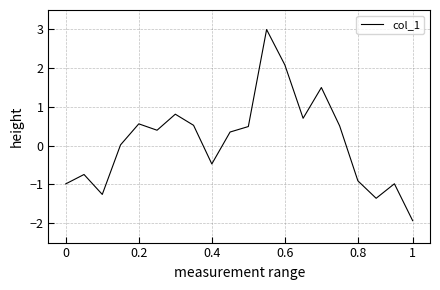

What is the maximum value shown in the chart?

3.0